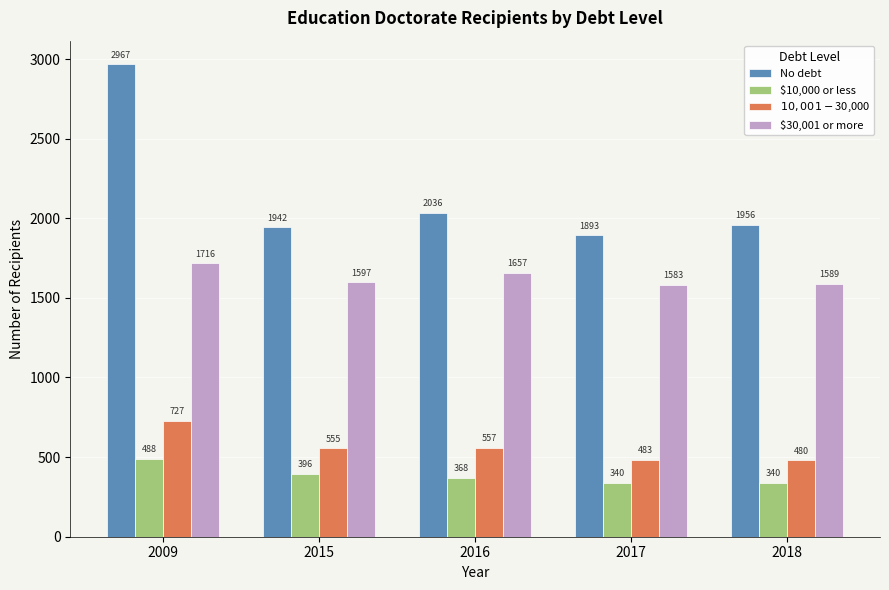

How many groups of bars are there?

5